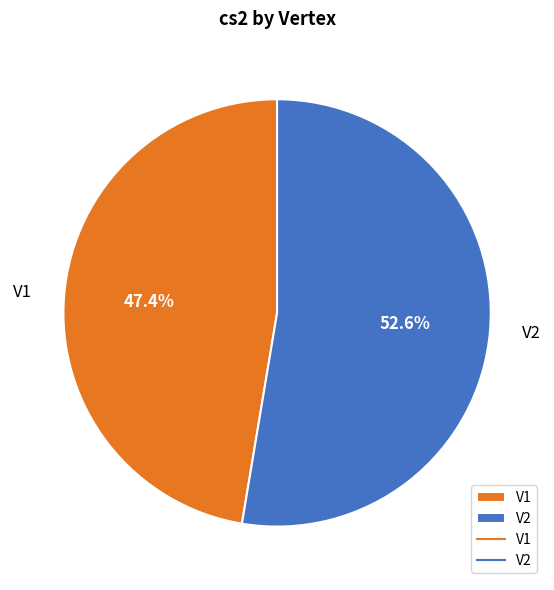

Which category has the smallest portion of the pie?

V1